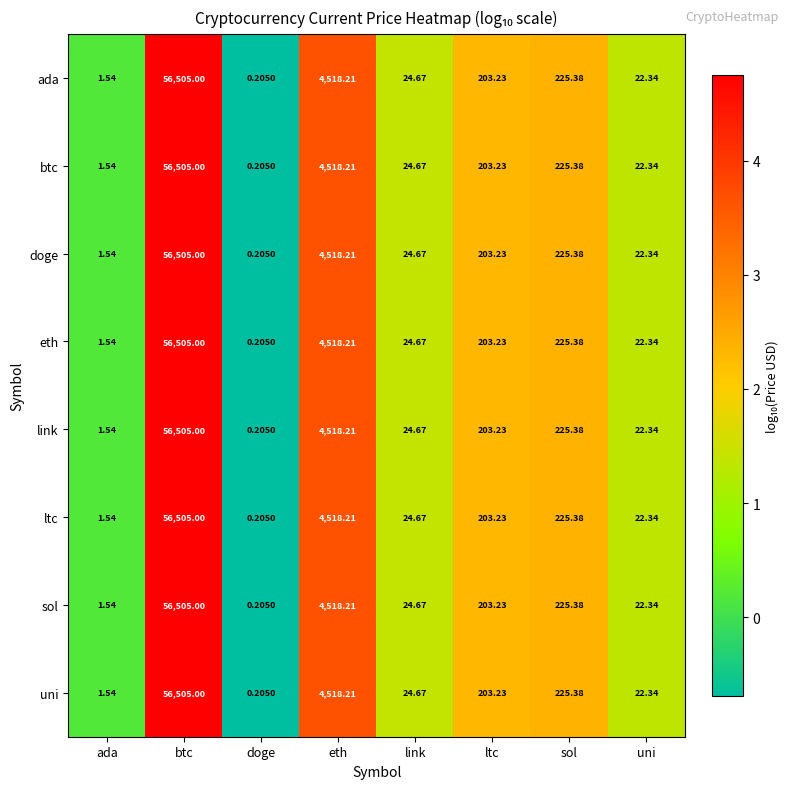

At which category does the chart reach its minimum across all series?

doge